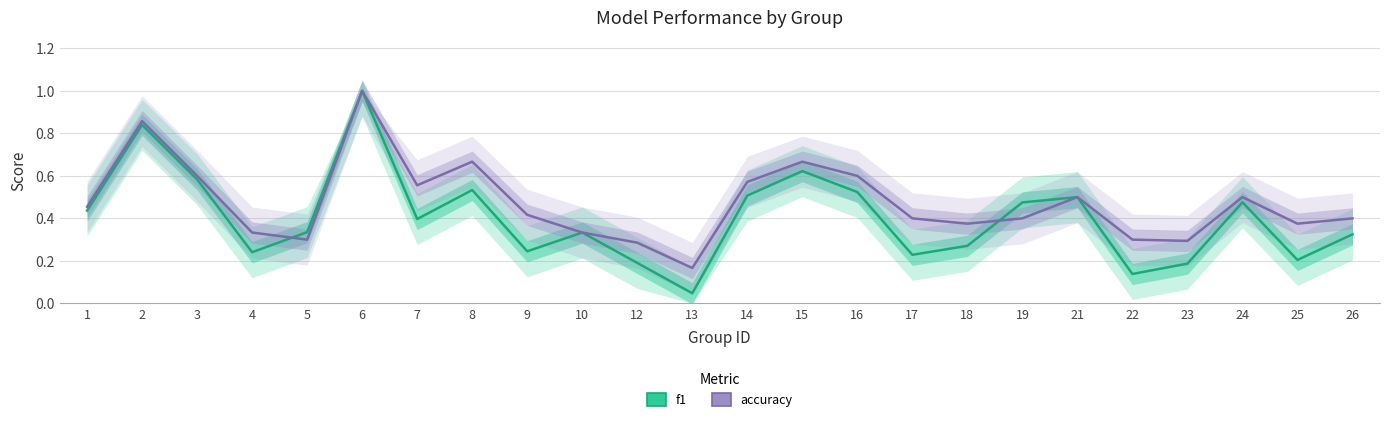

Which series changed the most between 18 and 25?

f1